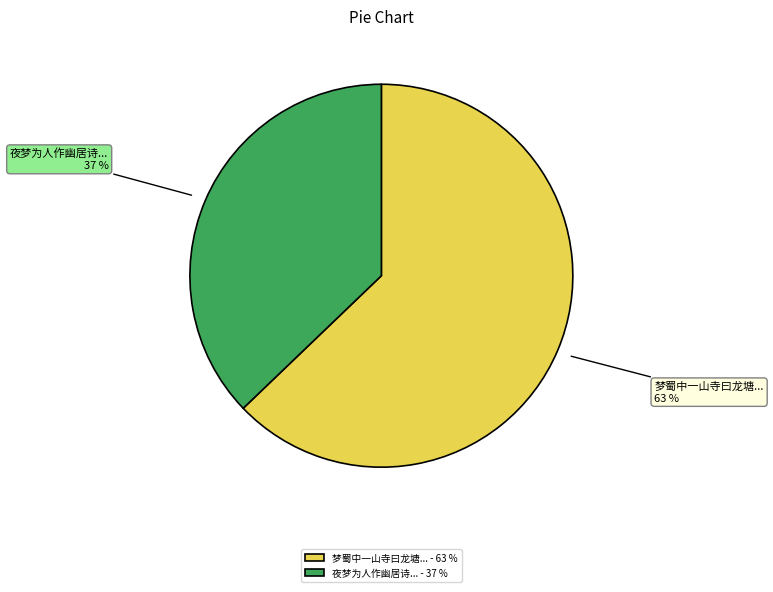

To the nearest percent, what is the difference between the largest and smallest slice percentages?

26%